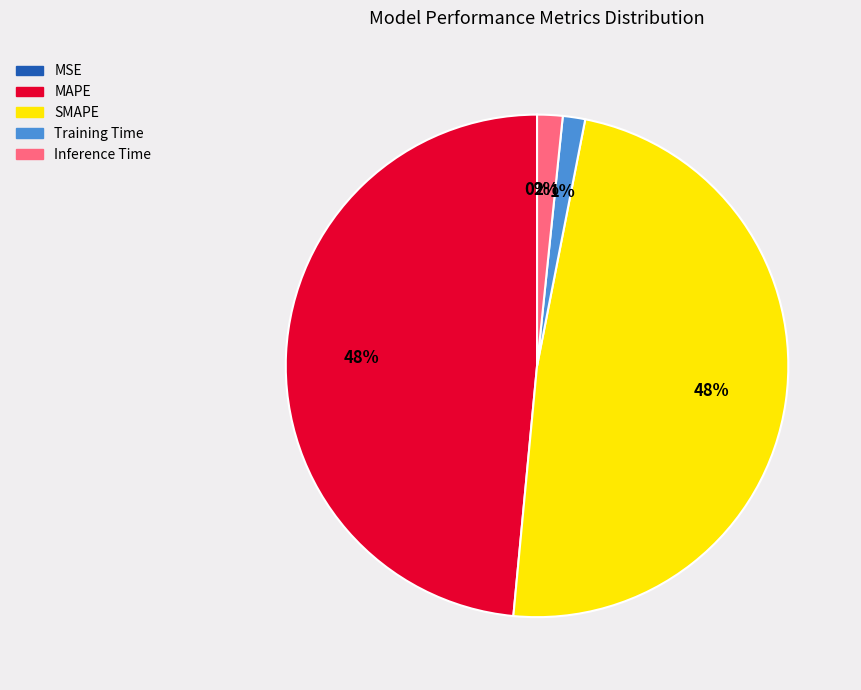

Is it true that SMAPE is 57% of the pie?

False